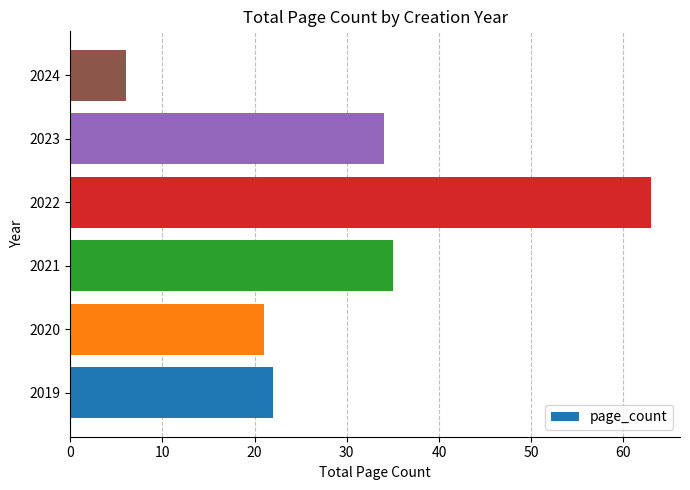

How many data points does each series have?

6